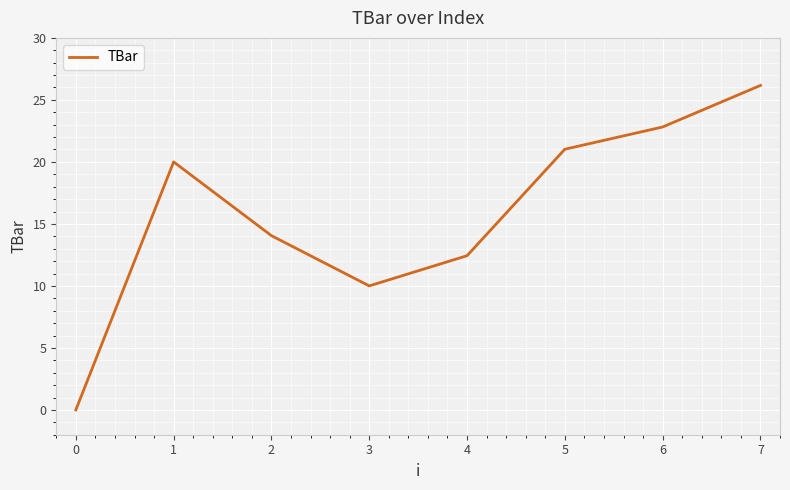

What is the difference between the values at 7 and 4?

13.7